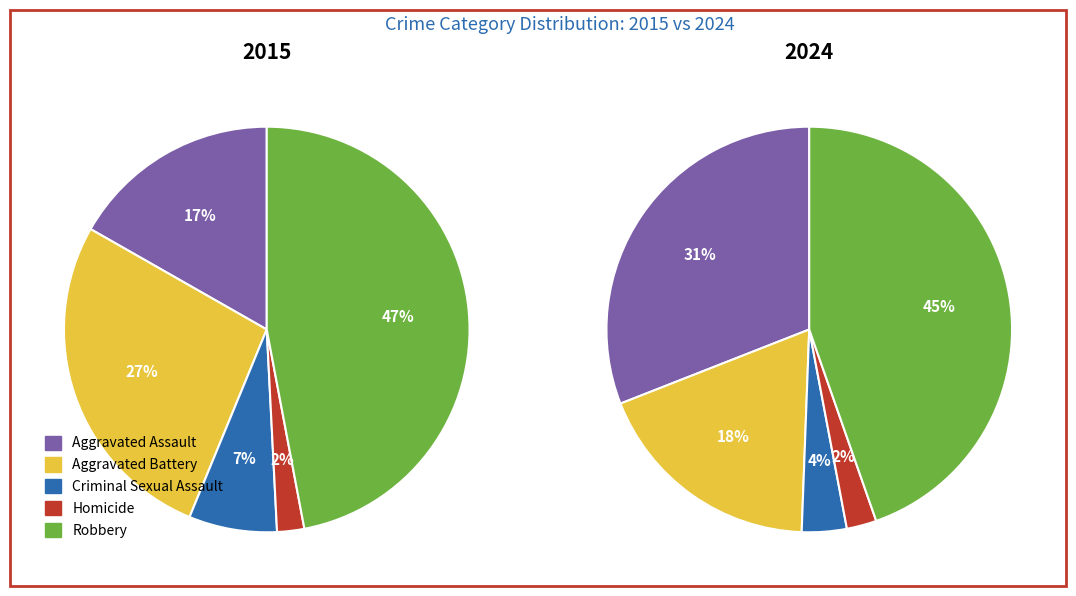

Count the number of slices in the pie.

10